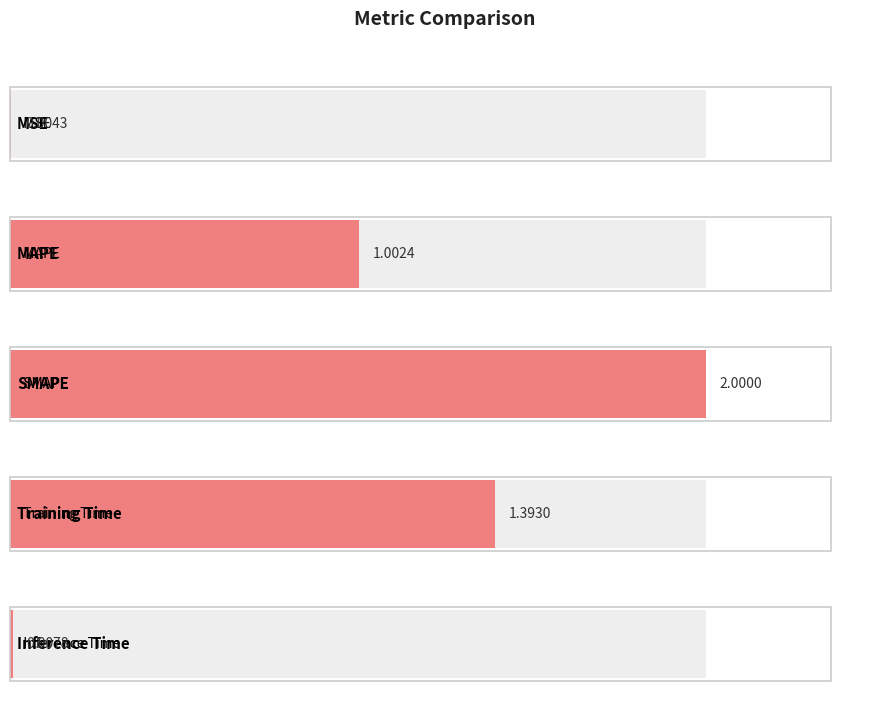

Rank the categories by value from lowest to highest.

MSE, Inference Time, MAPE, Training Time, SMAPE